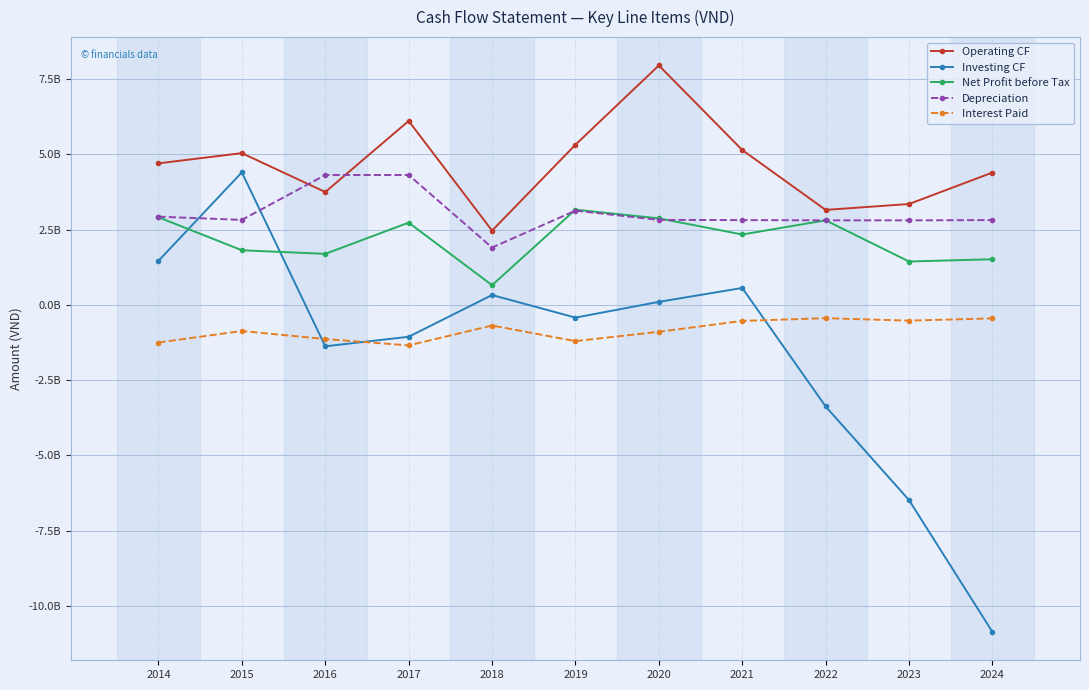

After their last crossing, which series has the higher values: Operating CF or Depreciation?

Operating CF